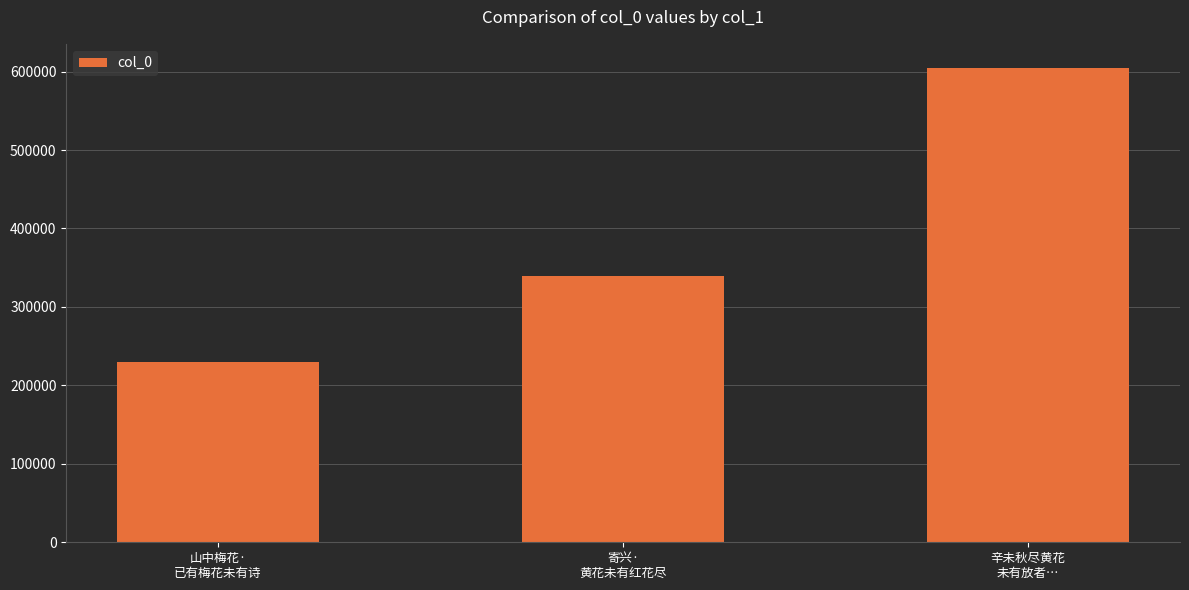

What is the label of the 1st bar from the right?

辛未秋尽黄花
未有放者…